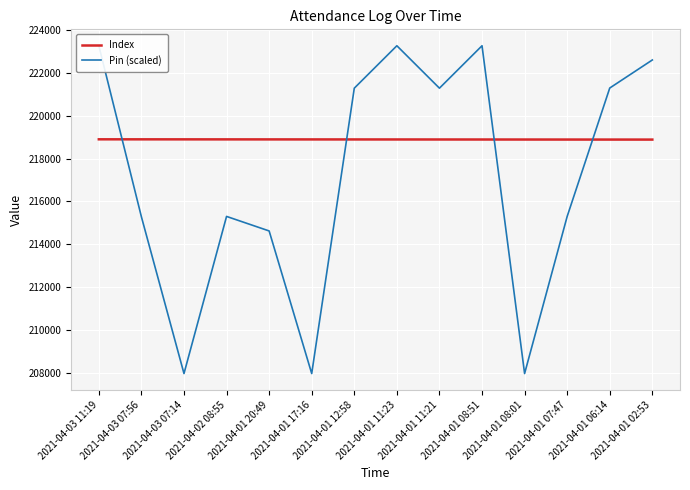

What is the label of the 9th point from the right?

2021-04-01 17:16